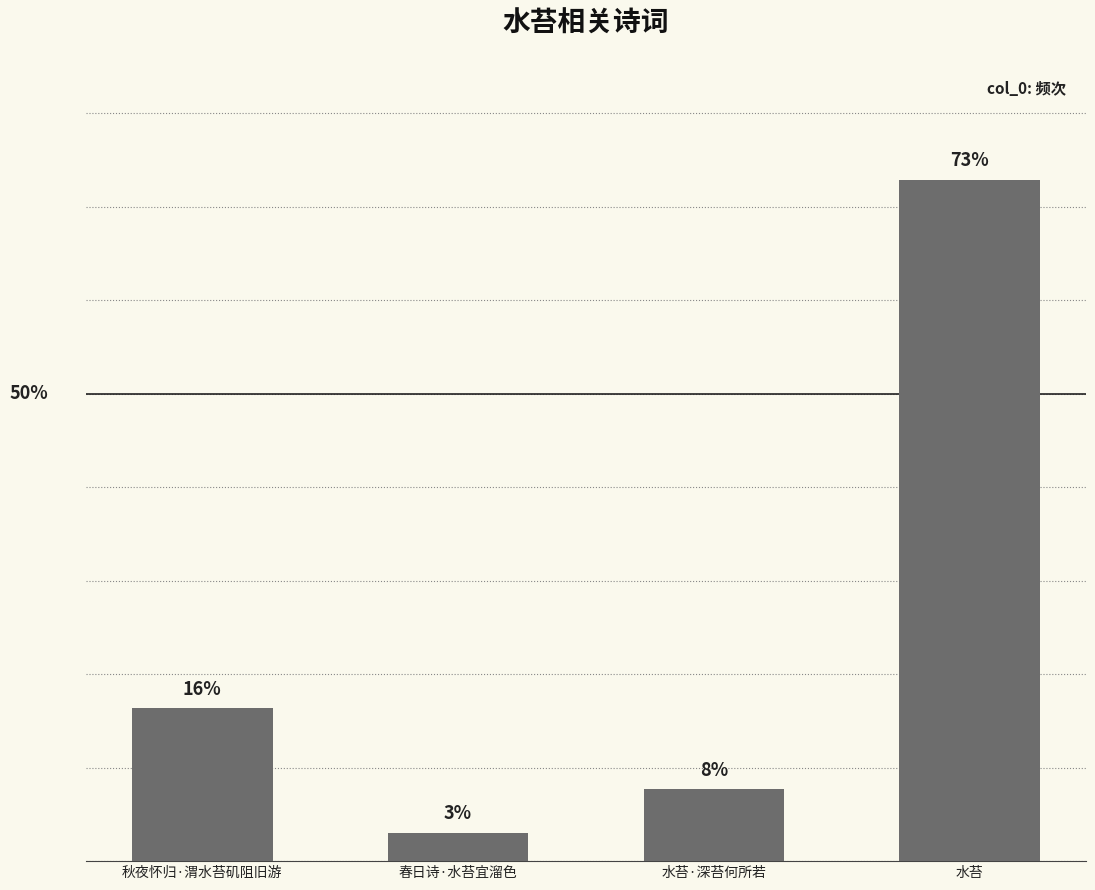

Are the bars horizontal?

No